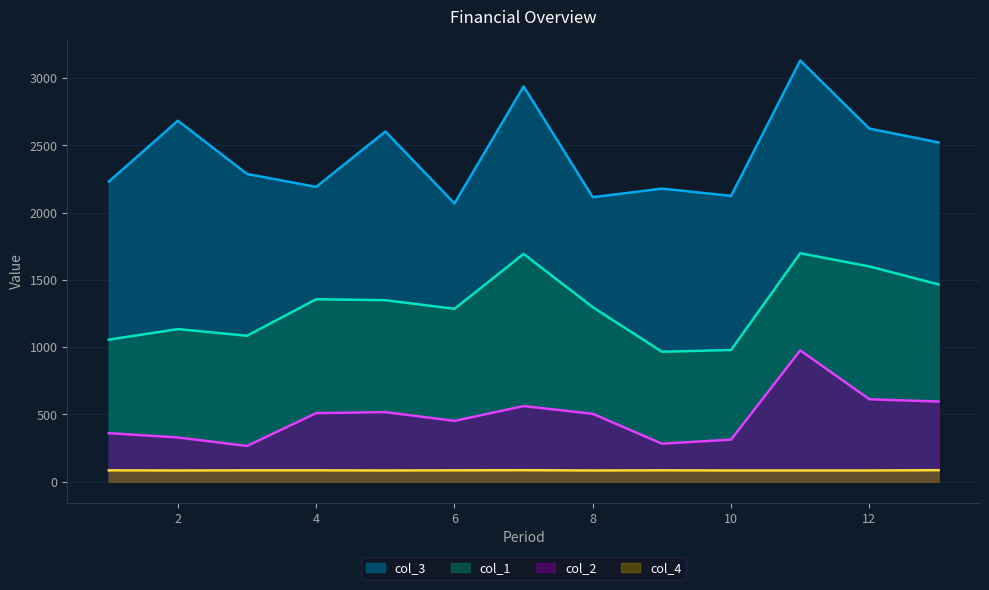

At how many categories does at least one series exceed 1666?

13